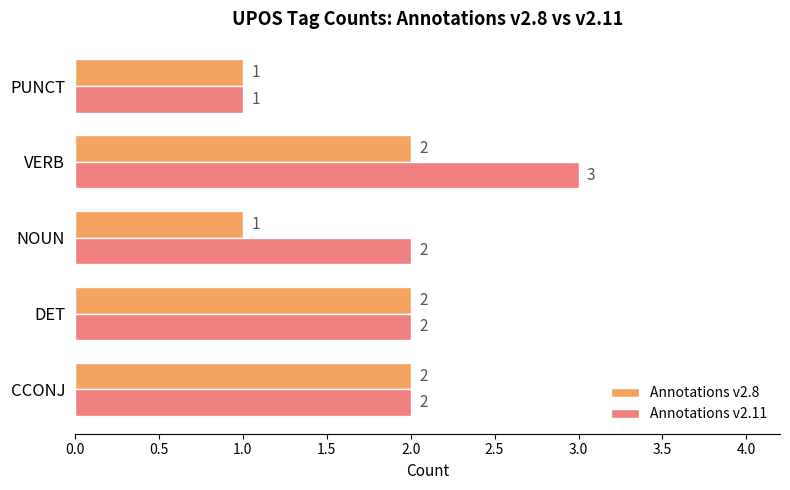

What are all the series names shown in the legend?

Annotations v2.8, Annotations v2.11